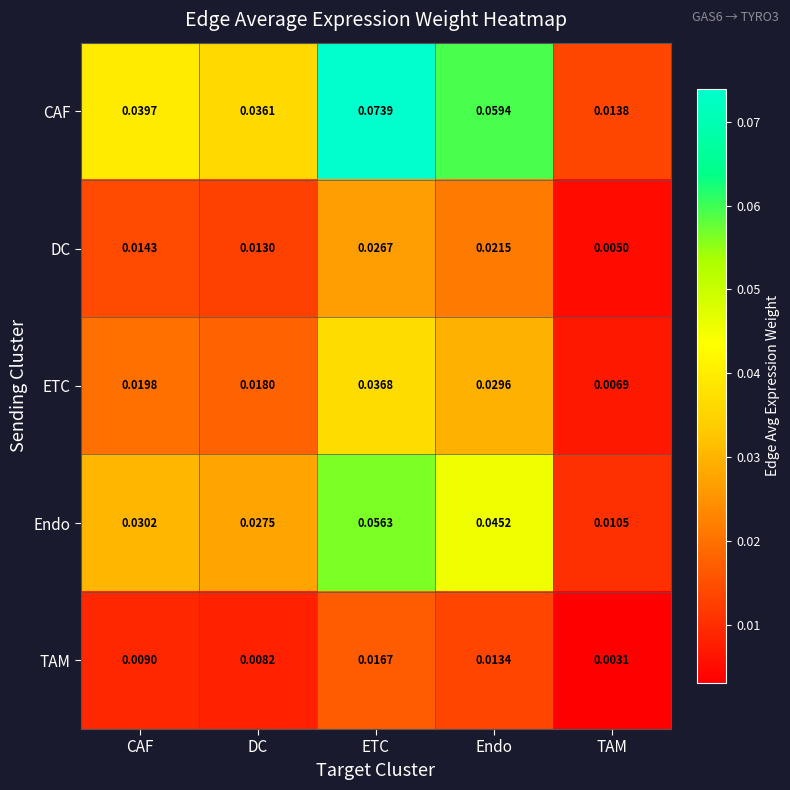

Which series changed the most between CAF and ETC?

CAF